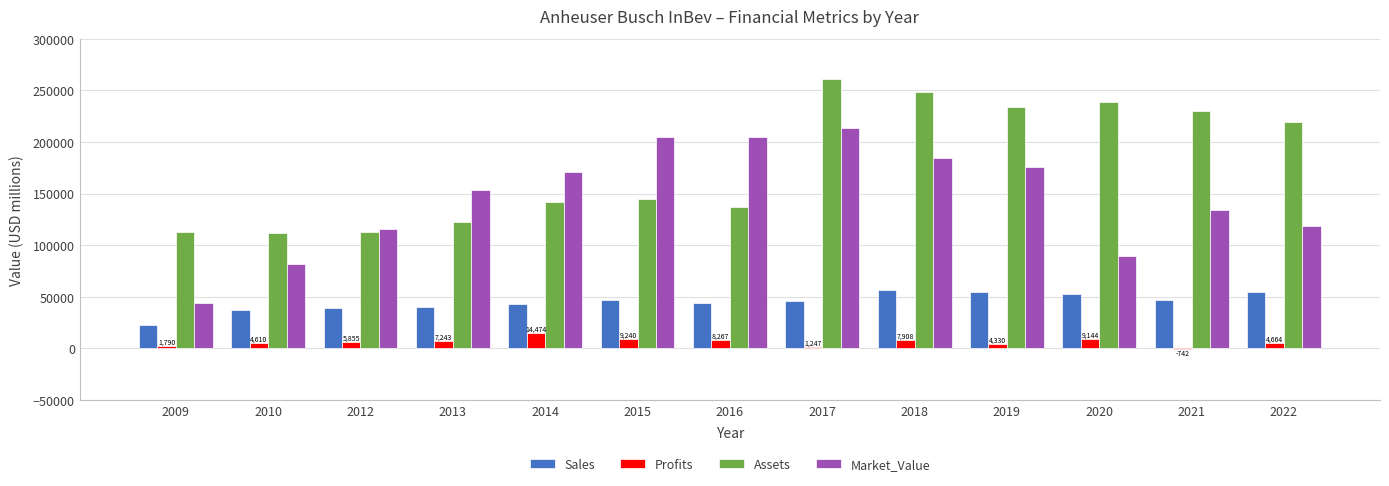

Which series changed the most between 2012 and 2016?

Market_Value